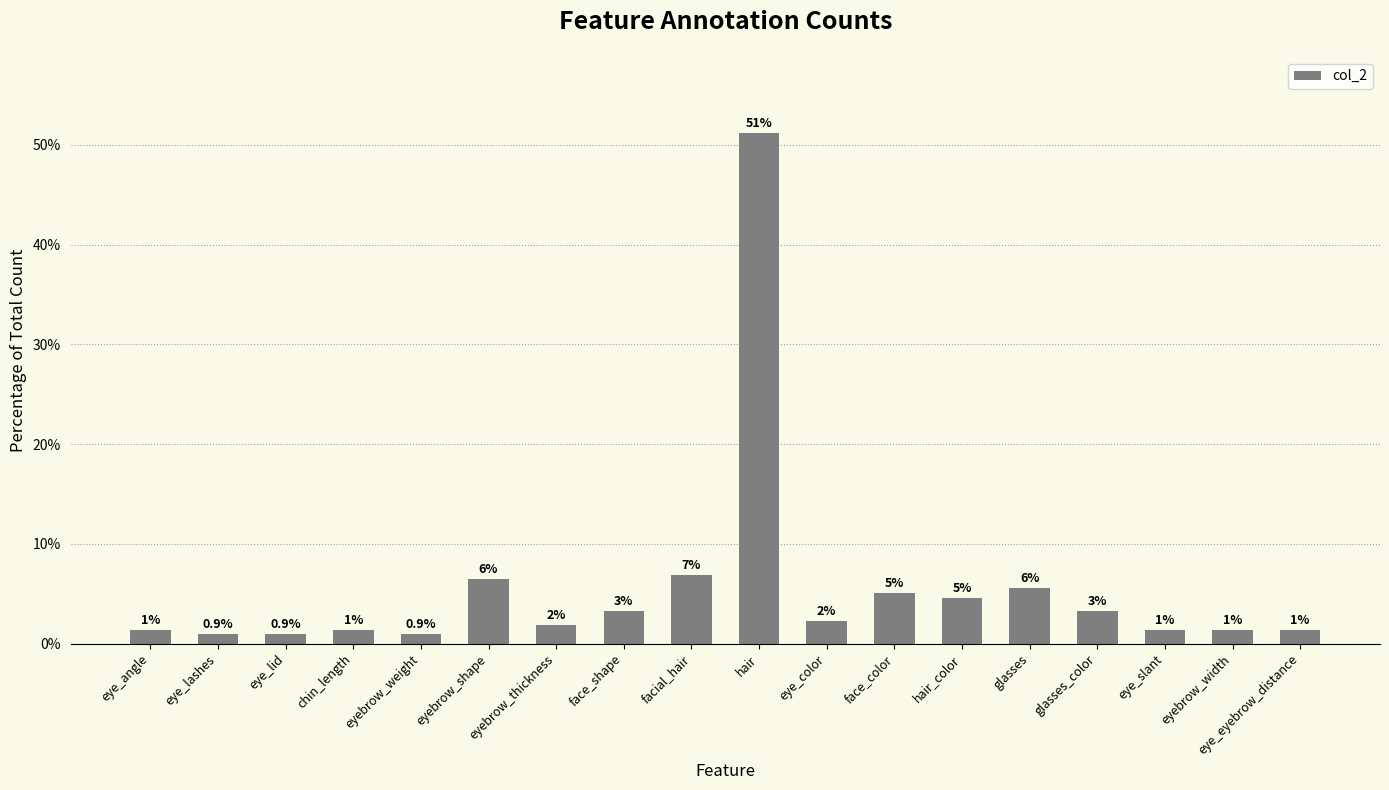

What is the difference between the maximum and second lowest values?

50.2